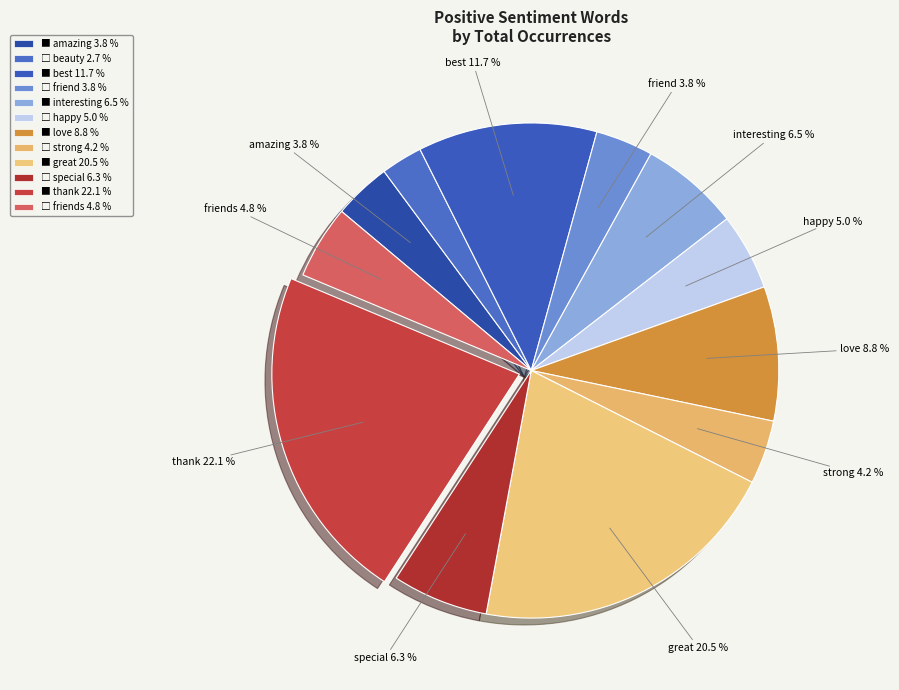

How many segments does this pie chart have?

12